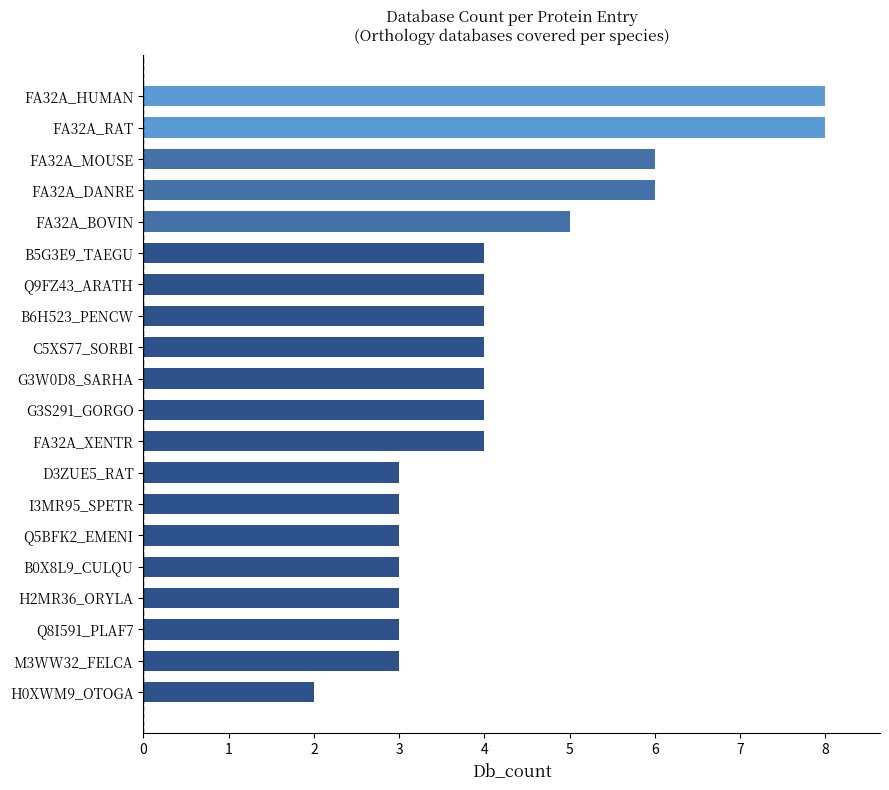

How many bars are there in total?

20